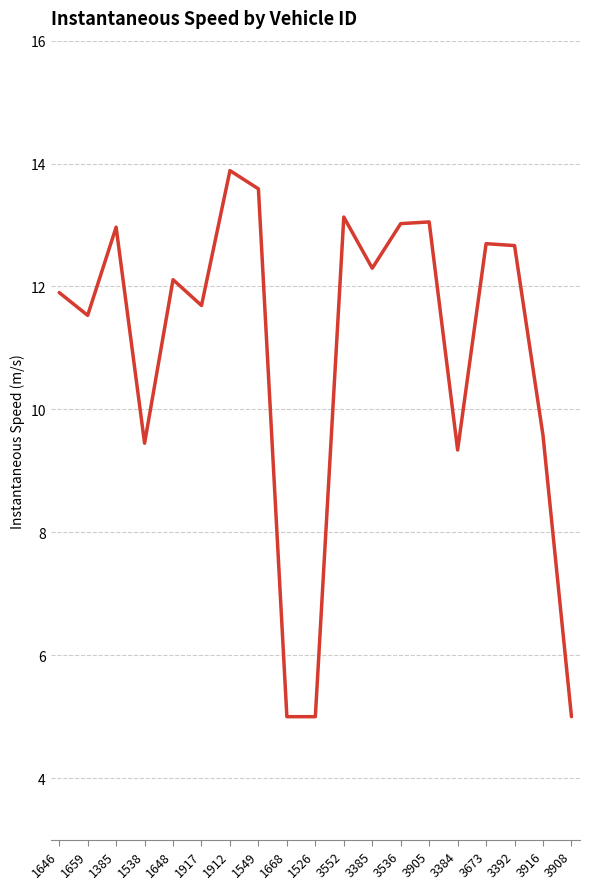

True or false: the data shows 6.8 at 1668.

False